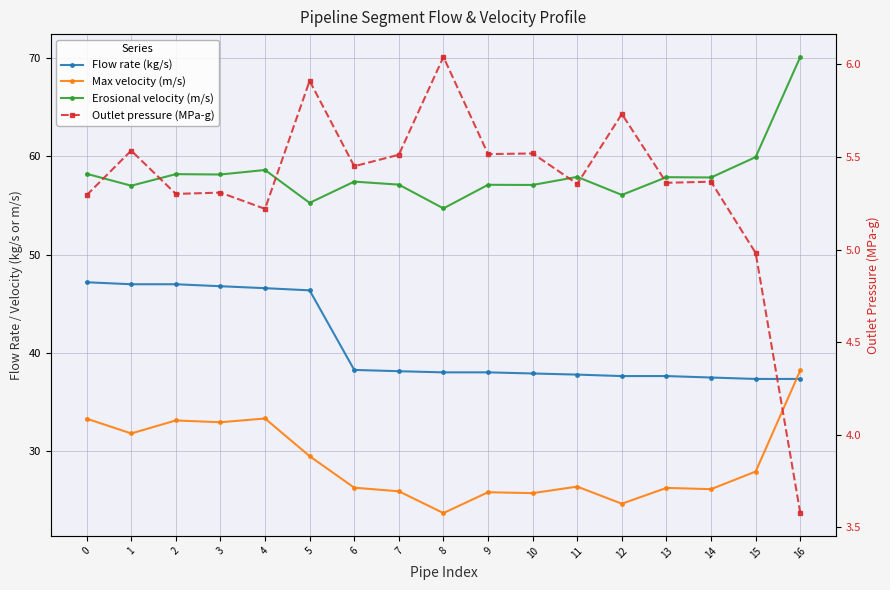

What is the greatest value displayed?

70.1